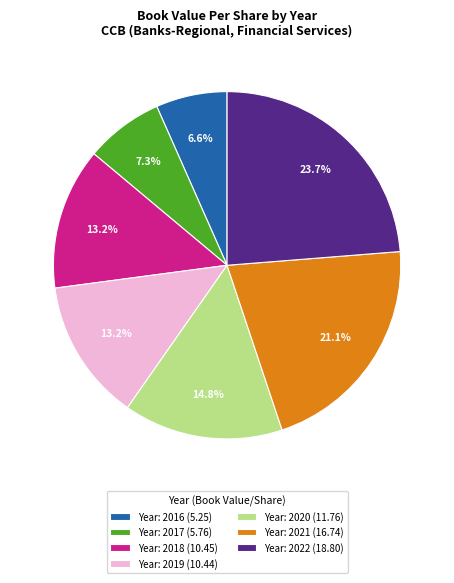

Which has a higher value, Year: 2018 (10.45) or Year: 2020 (11.76)?

Year: 2020 (11.76)